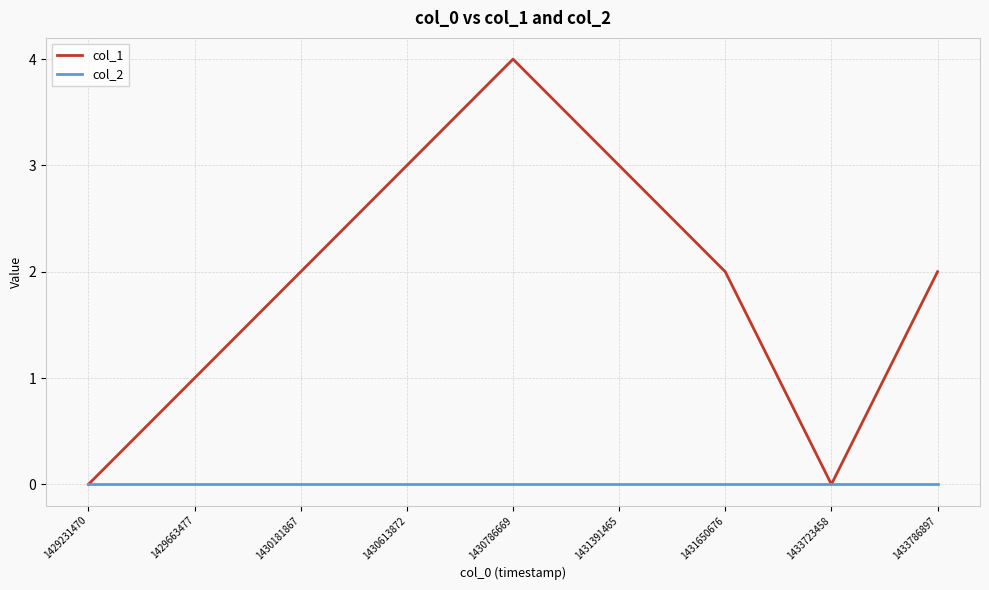

What is the difference between the highest and lowest values at 1430613872?

3